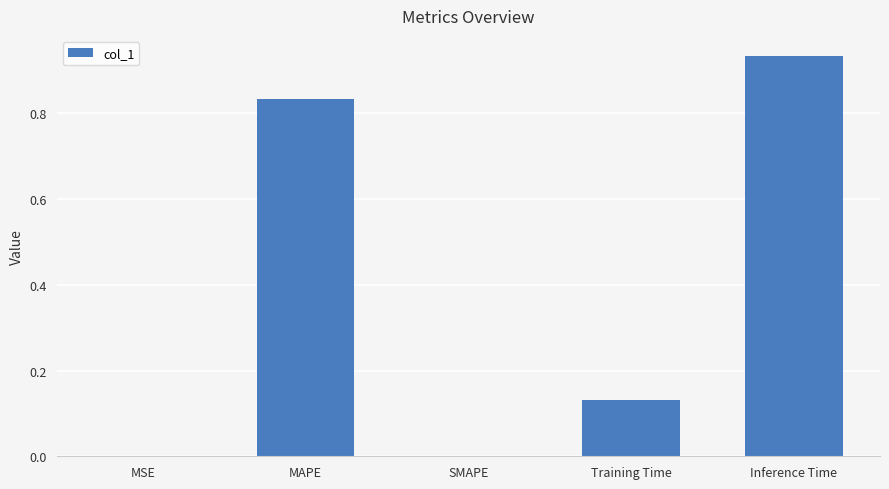

What is the change in value from SMAPE to Inference Time?

+0.9